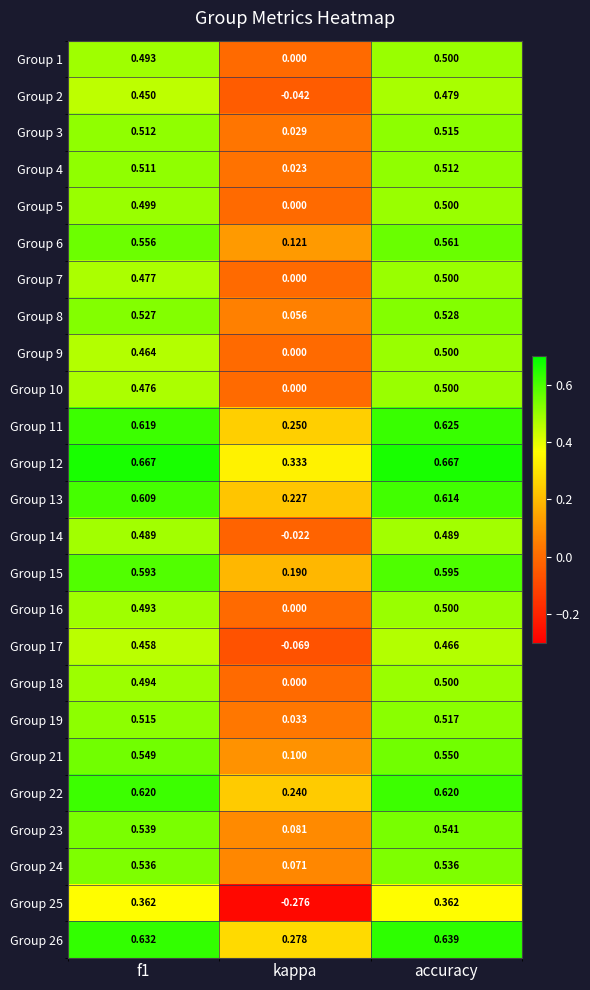

At how many categories does at least one series exceed 0?

3